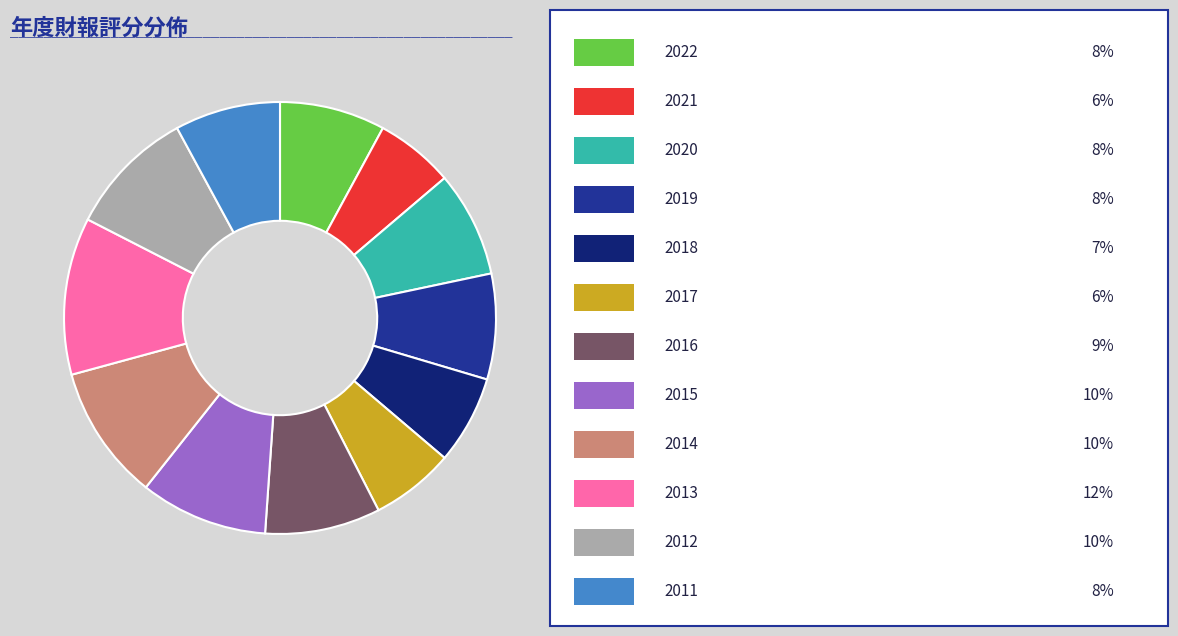

Is there any slice that represents more than half of the pie?

No